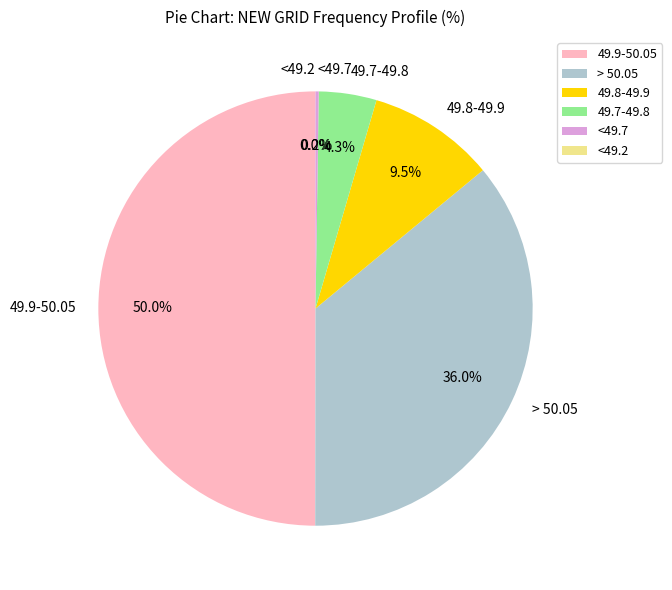

The <49.7 slice represents 1% of the pie. True or false?

False